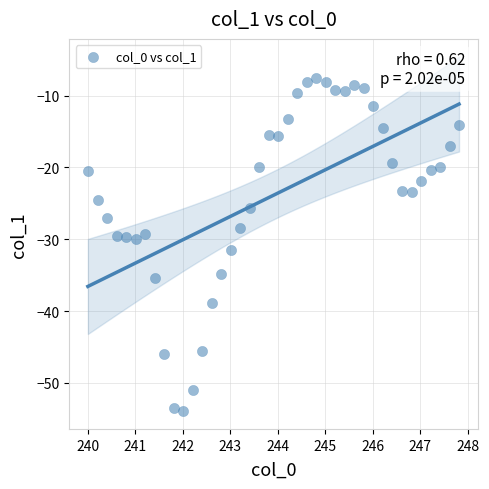

What is the range of Y values (max minus min)?

46.4